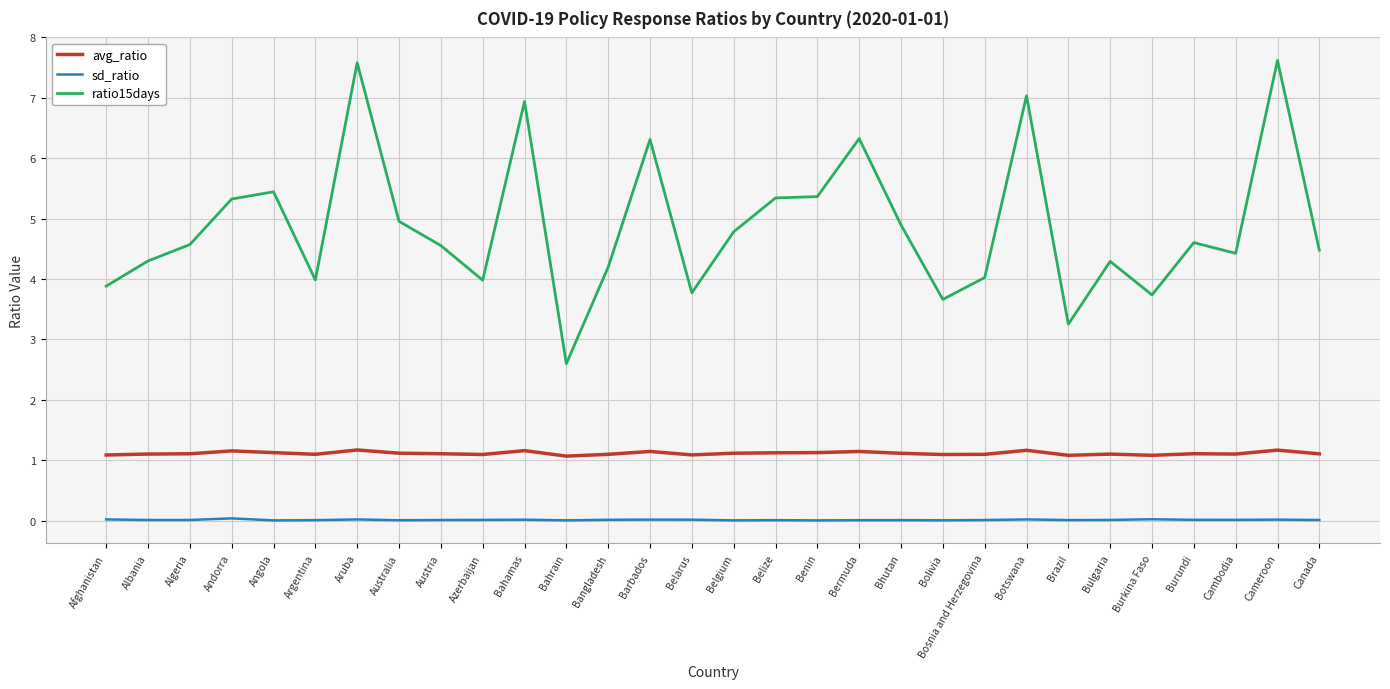

What are all the series names shown in the legend?

avg_ratio, sd_ratio, ratio15days